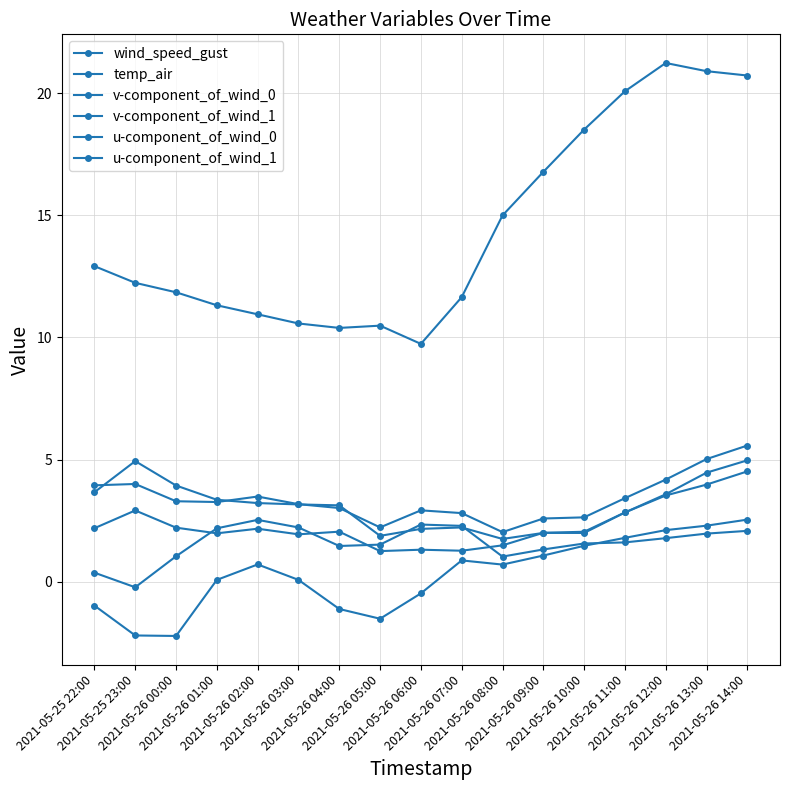

Which category has the lowest value across all series?

2021-05-26 00:00